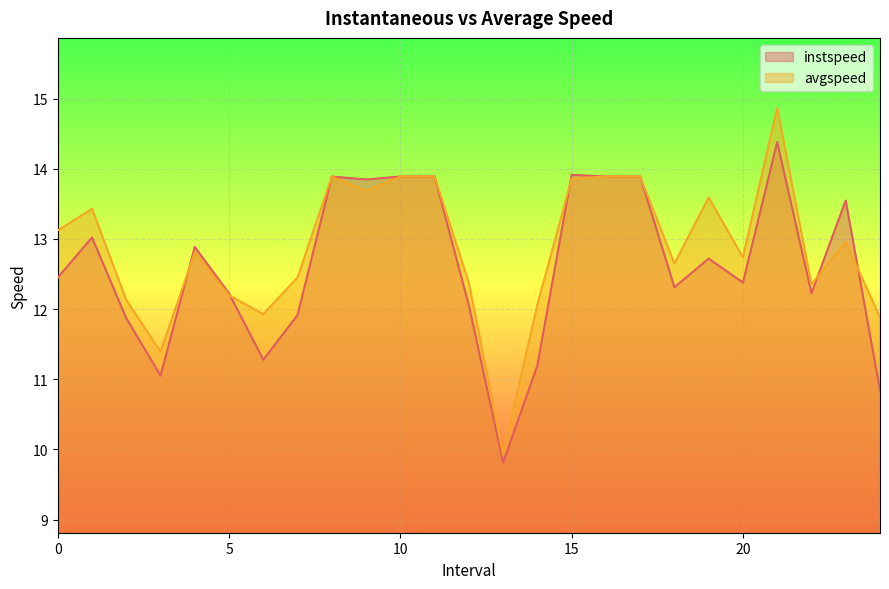

What is the sum of all instspeed values?

315.4